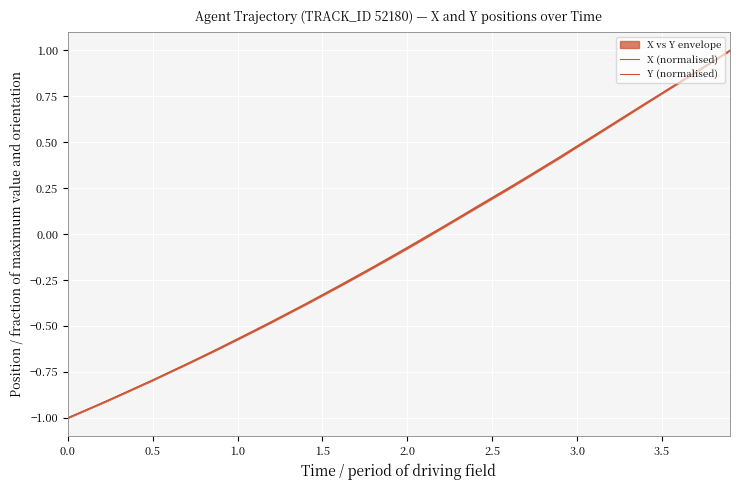

What is the value of the X (normalised) point at the 27th from the left?

0.3